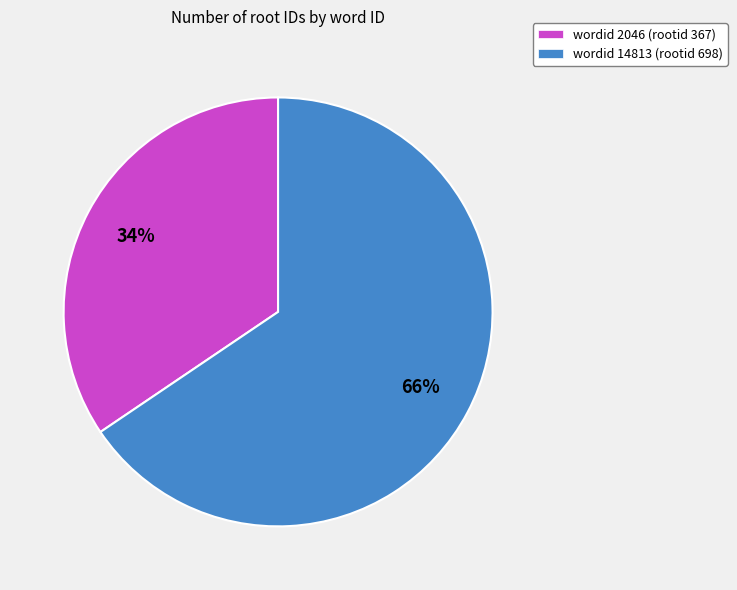

What is the ratio of the value at wordid 2046 (rootid 367) to the value at wordid 14813 (rootid 698)?

0.5